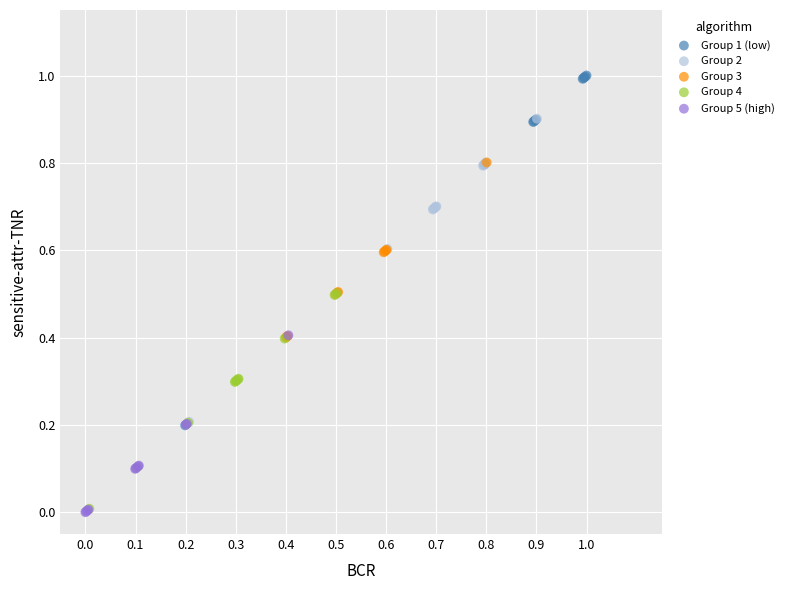

Which series reaches the maximum Y coordinate?

Group 1 (low)